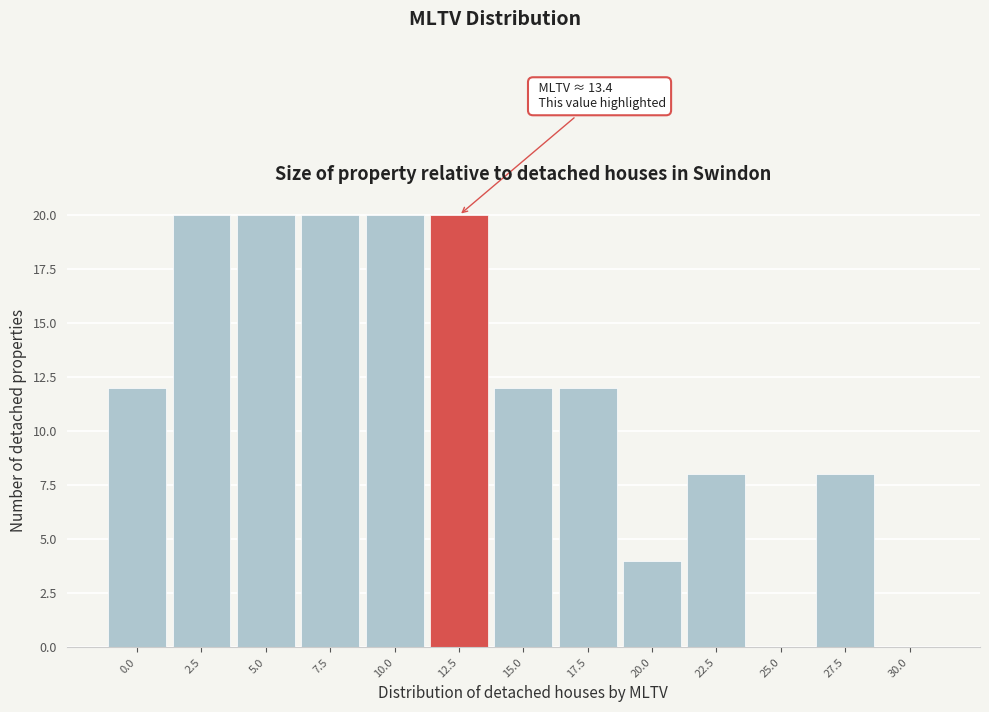

Reading left to right, what are all the values shown in this chart?

0.0=12	2.5=20	5.0=20	7.5=20	10.0=20	12.5=20	15.0=12	17.5=12	20.0=4	22.5=8	25.0=0	27.5=8	30.0=0